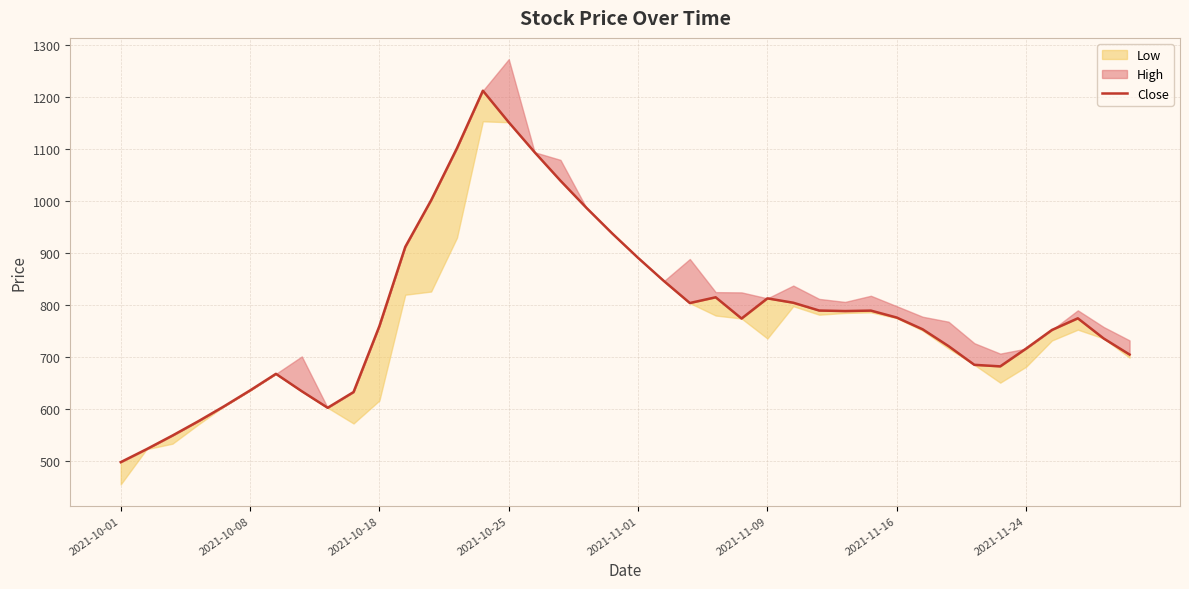

How many points are lower than both their immediate neighbors (excluding endpoints)?

5